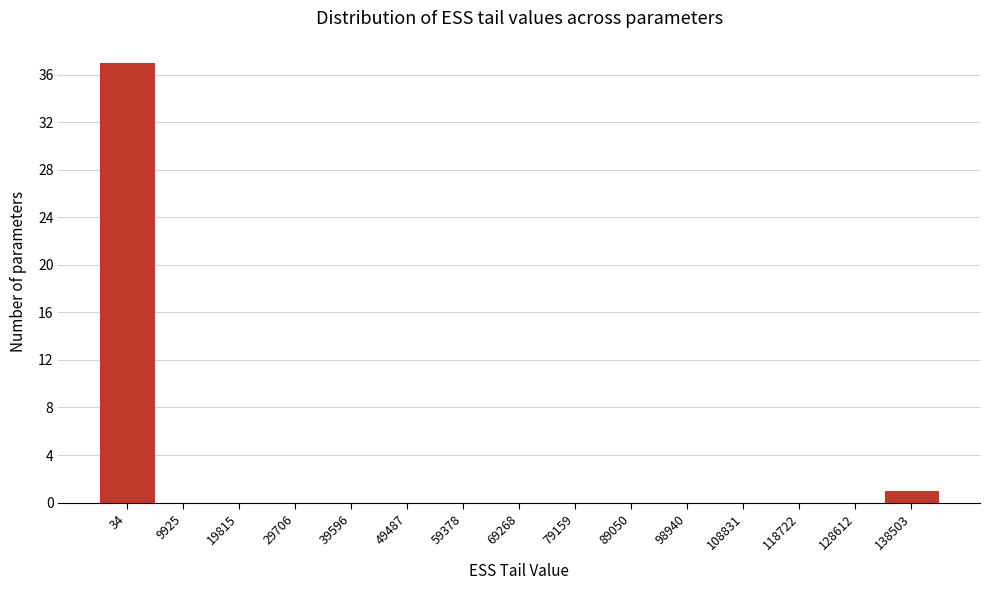

Reading right to left, list all the values displayed in this chart.

138503=1	128612=0	118722=0	108831=0	98940=0	89050=0	79159=0	69268=0	59378=0	49487=0	39596=0	29706=0	19815=0	9925=0	34=37